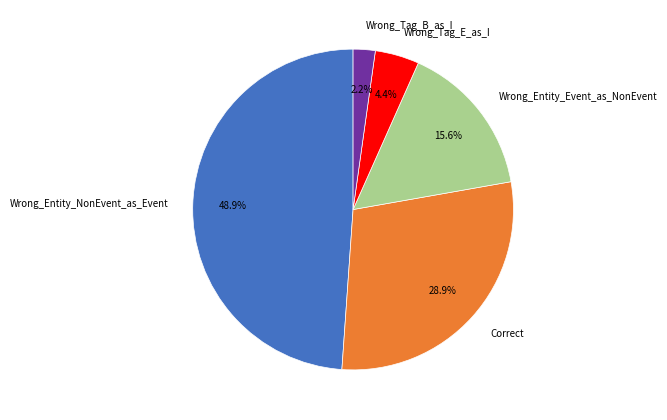

To the nearest percent, what is the average slice percentage?

20%